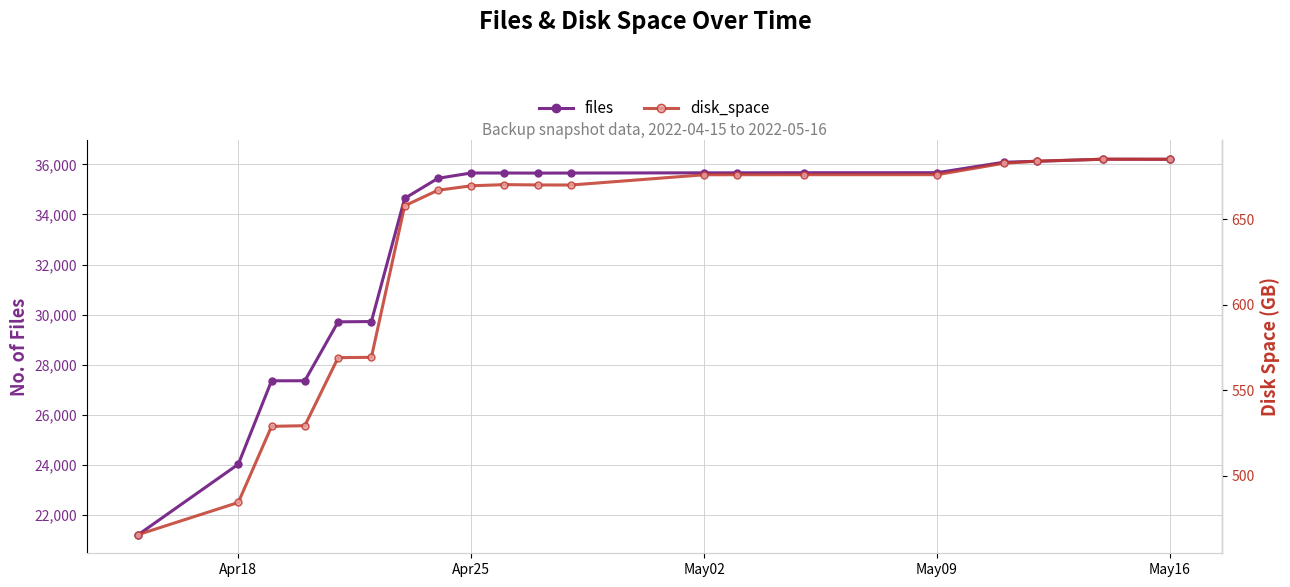

What are all the series names shown in the legend?

files, disk_space